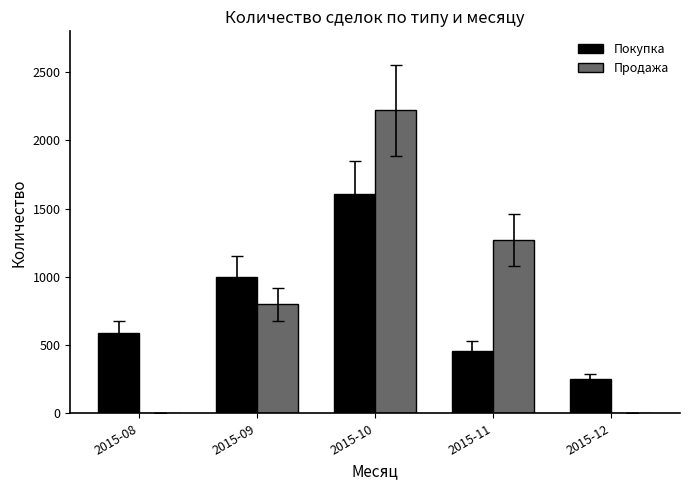

At which category is the sum across all series the highest?

2015-10